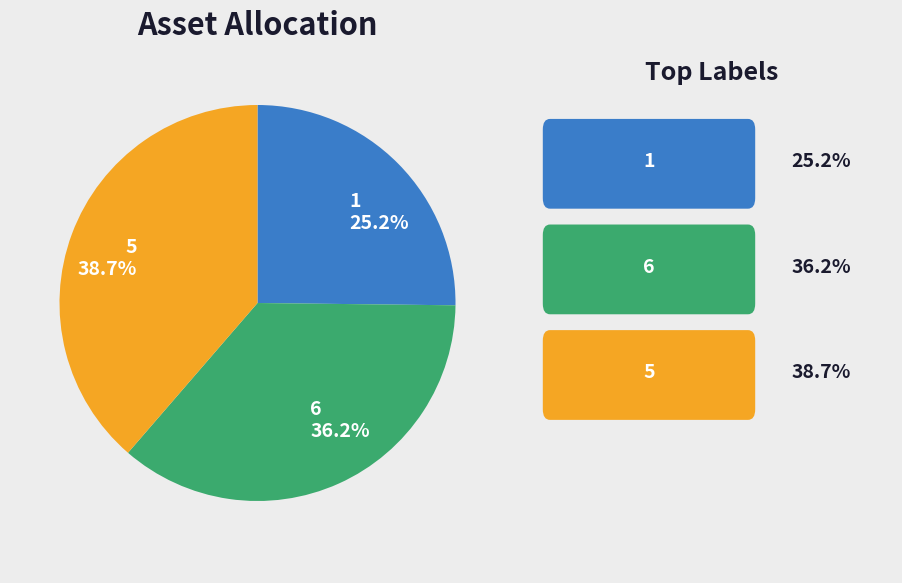

Is there a majority slice in this chart?

No